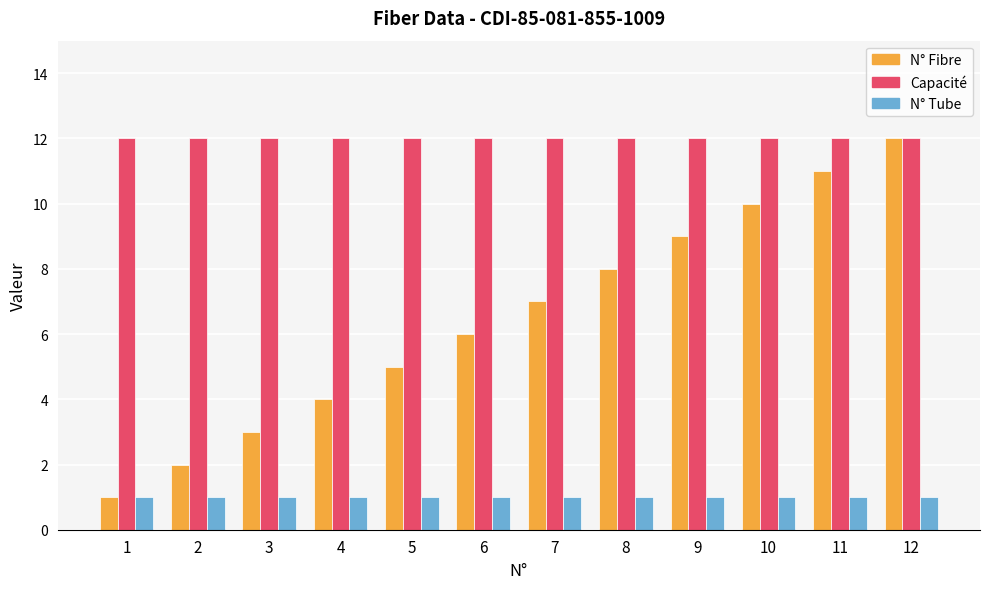

How many groups of bars are there?

12